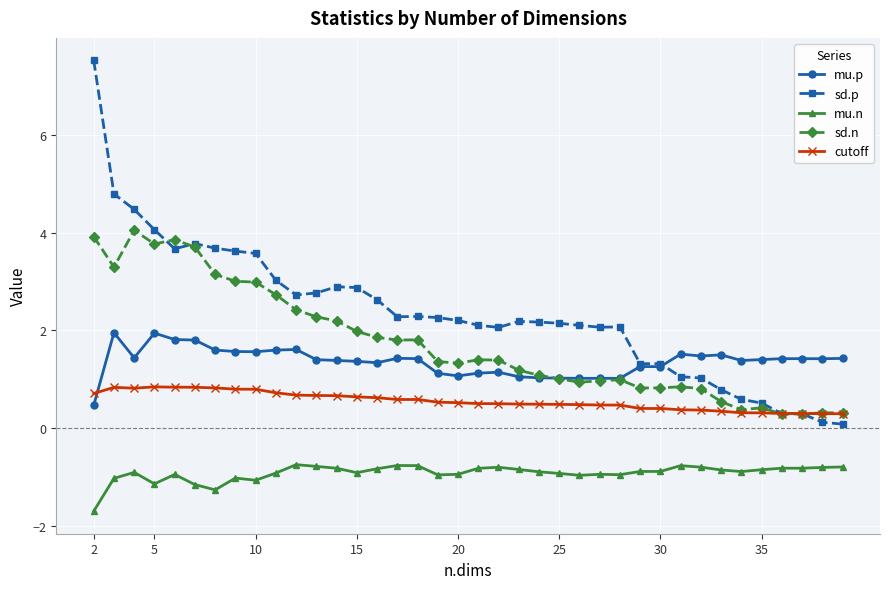

List the series in order of their peak value, lowest first.

mu.n, cutoff, mu.p, sd.n, sd.p